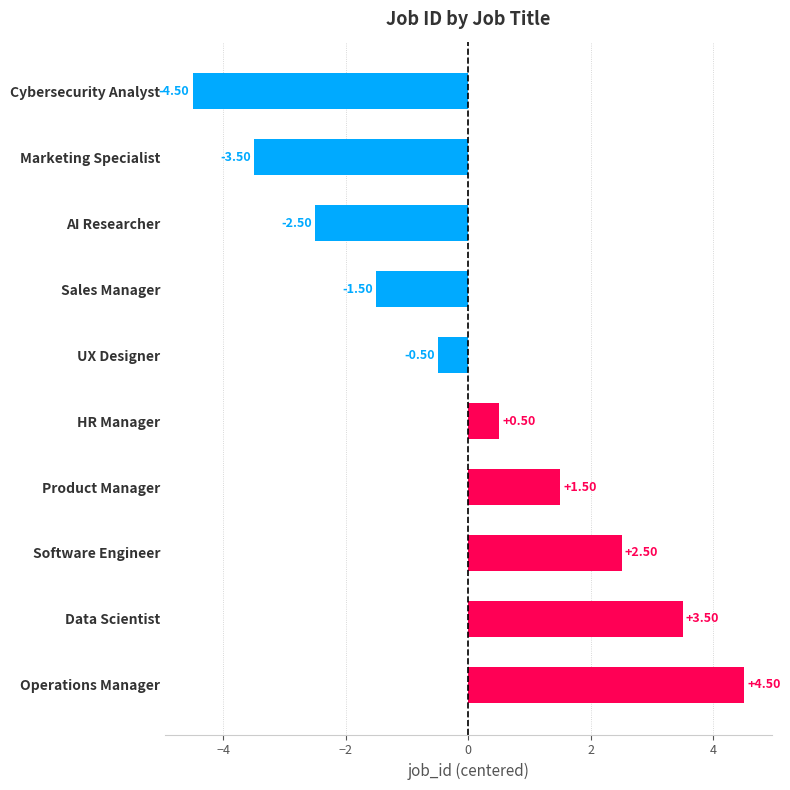

Which has a higher value, UX Designer or AI Researcher?

UX Designer